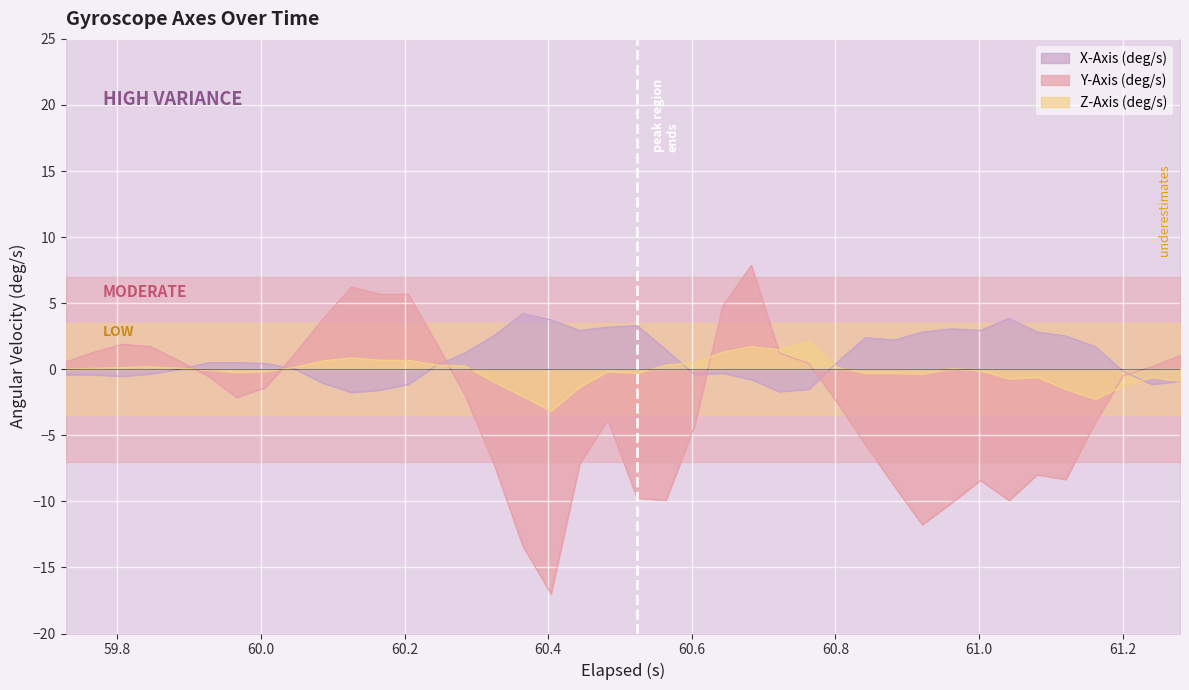

What is the lowest value of the Z-Axis (deg/s) series?

-3.2